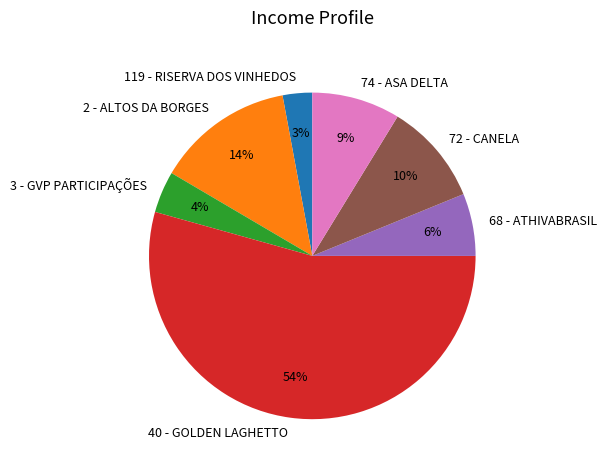

How many slices are in this pie chart?

7